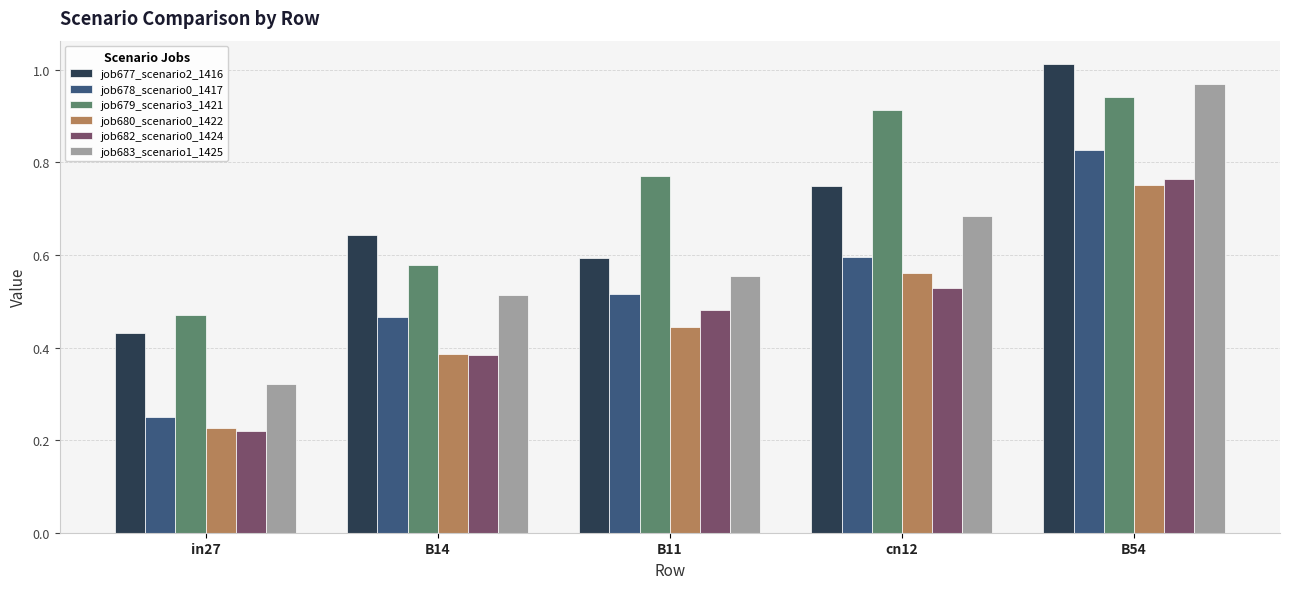

How many job678_scenario0_1417 values are between 0 and 1?

5